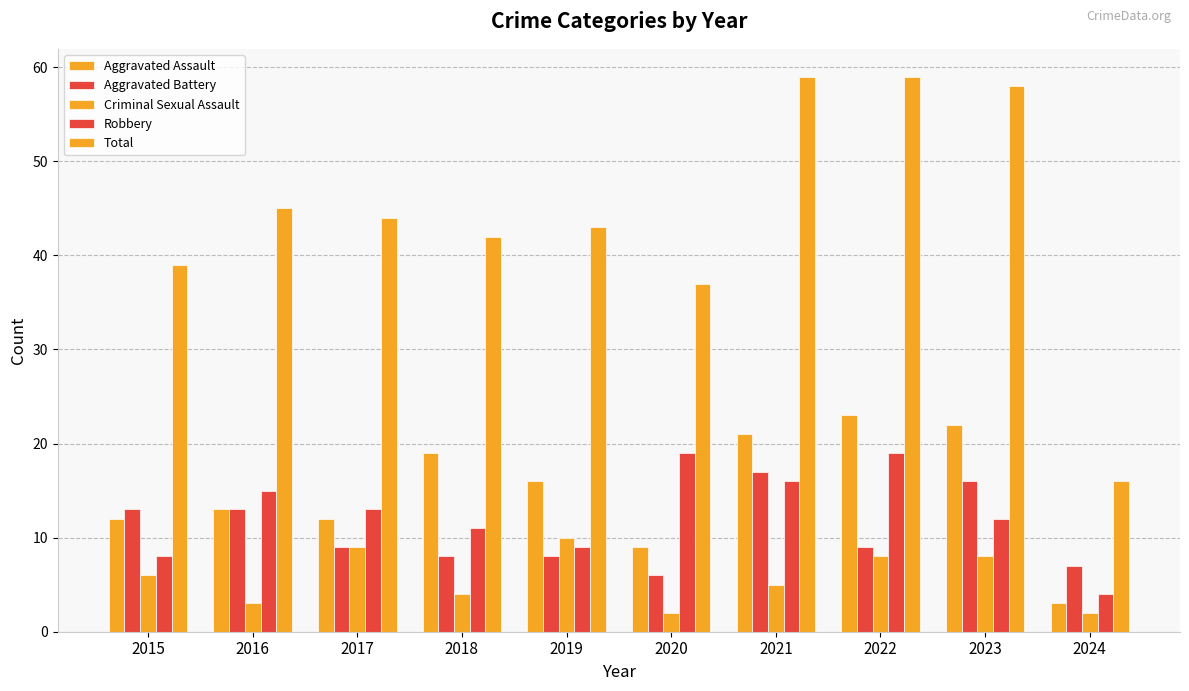

Count the Criminal Sexual Assault values in the range 3 to 8.

6